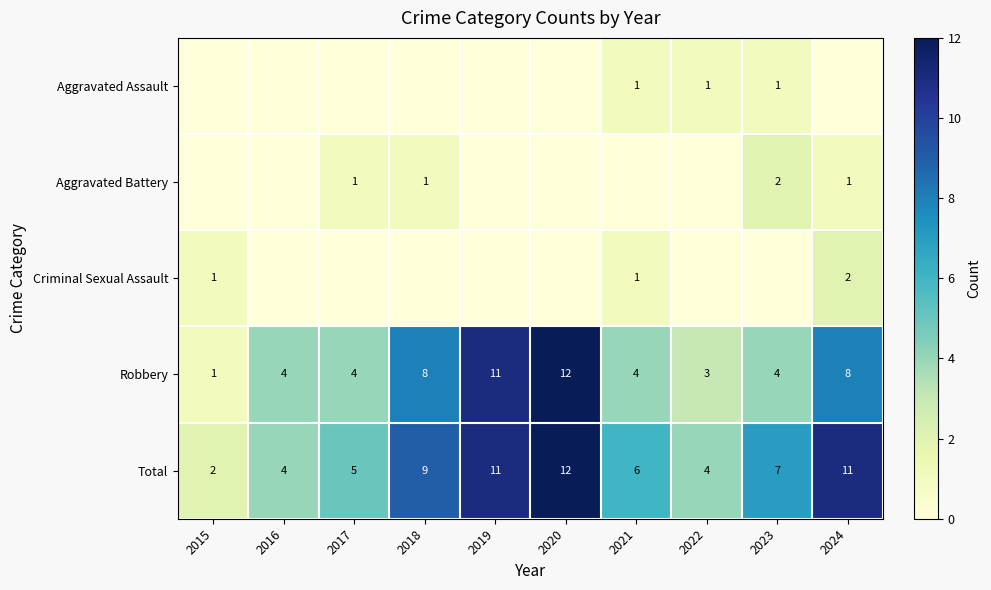

What is the difference between the maximum and second lowest values in the Total series?

8